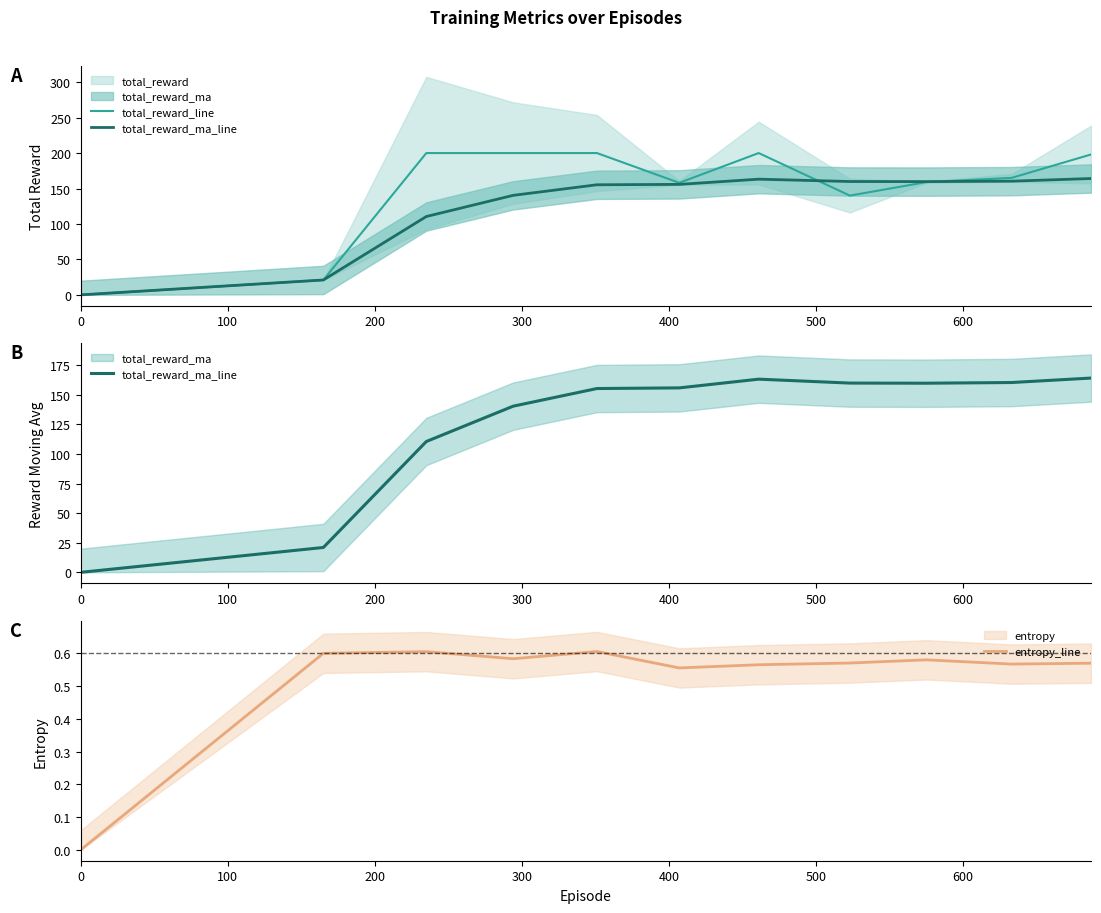

What is the difference between the total_reward_ma_line values at 300 and 0?

140.3